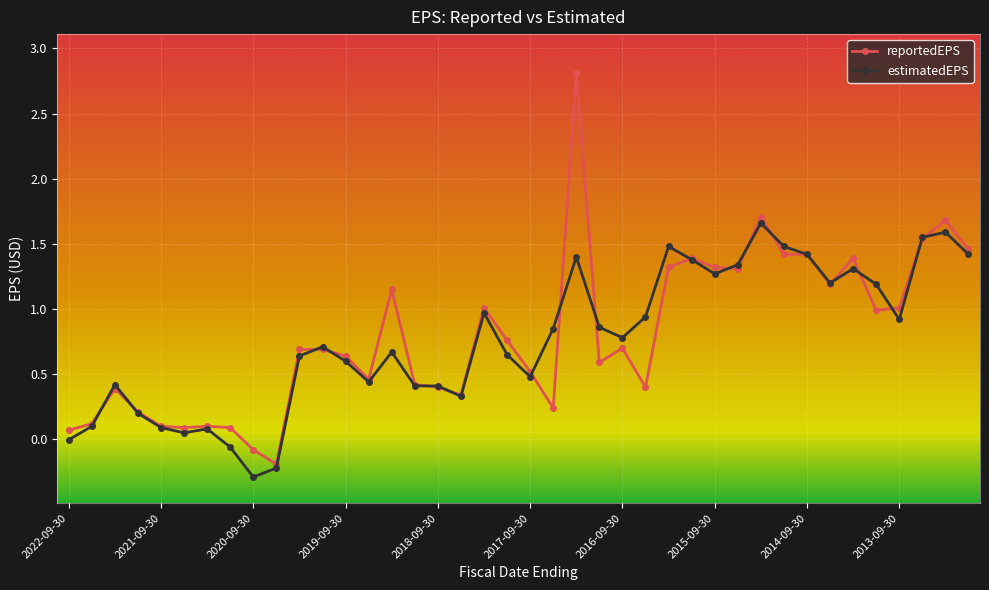

Which series has the widest spread of values?

reportedEPS